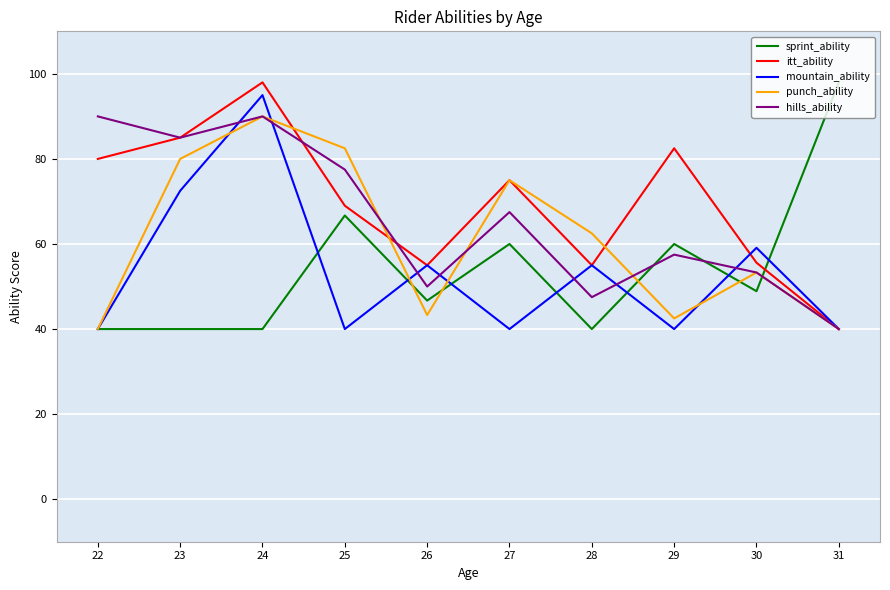

What is the greatest value displayed?

98.0